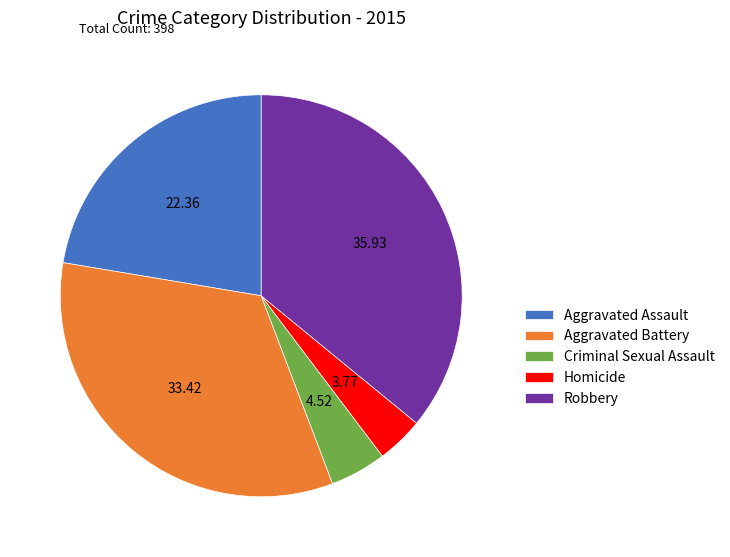

Does any single category account for the majority?

No